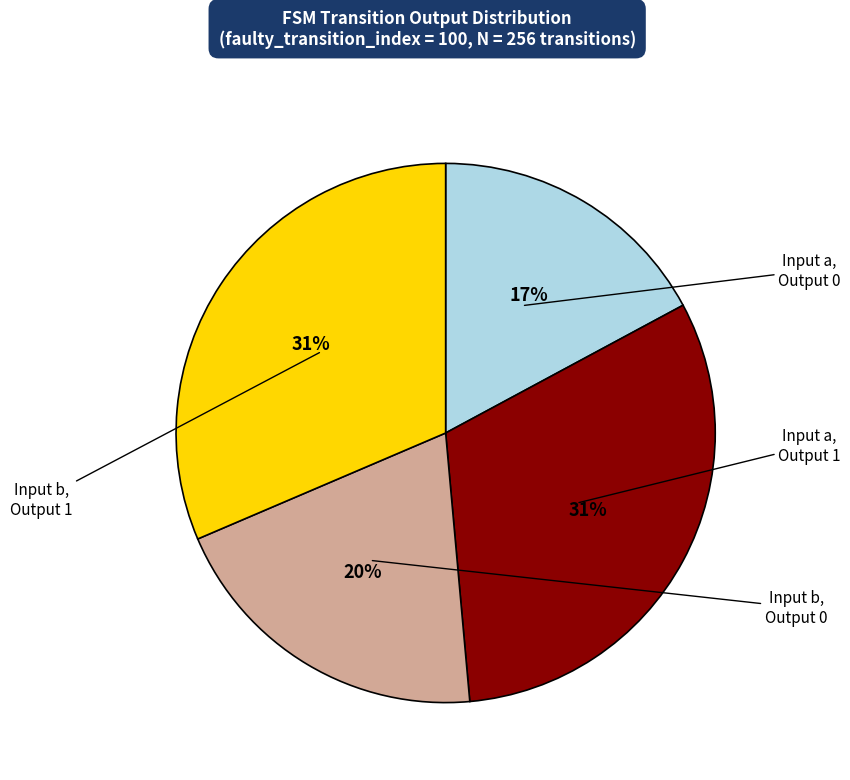

Is there any slice that represents more than half of the pie?

No